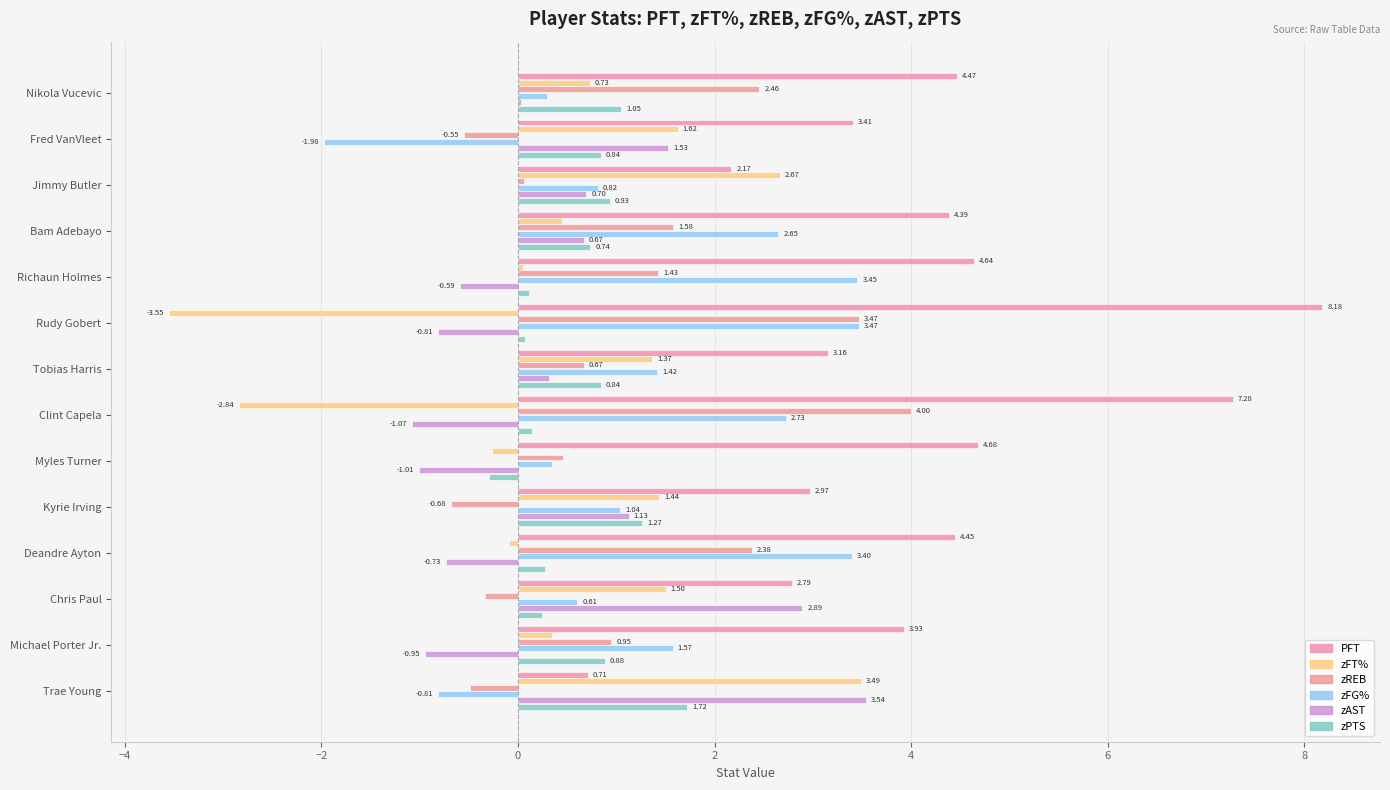

How many values in zFG% are above zero?

12